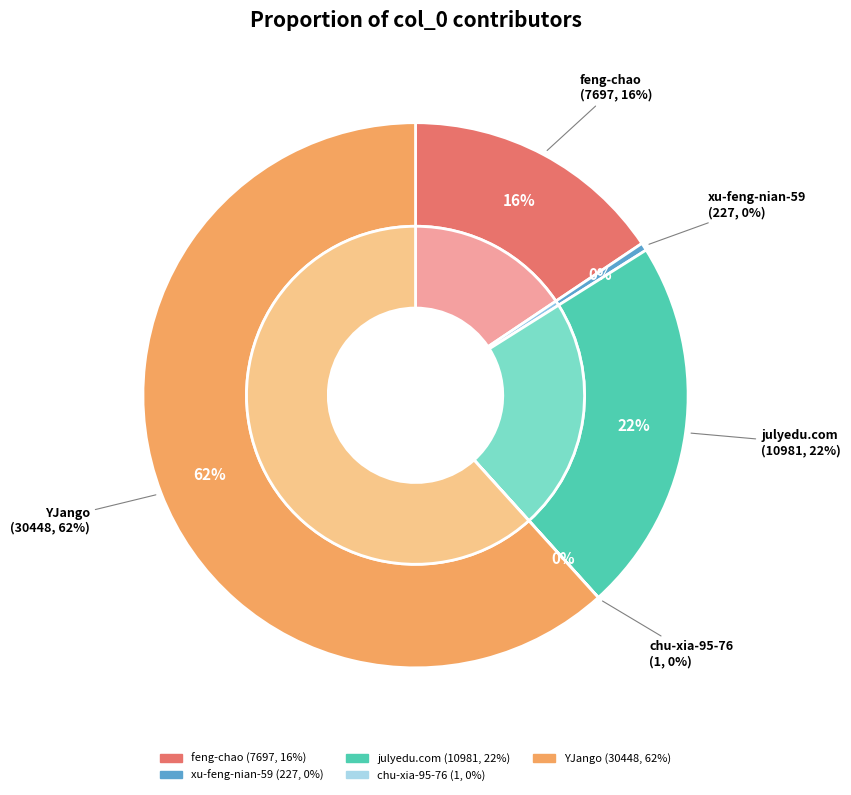

The xu-feng-nian-59 slice represents 1% of the pie. True or false?

False